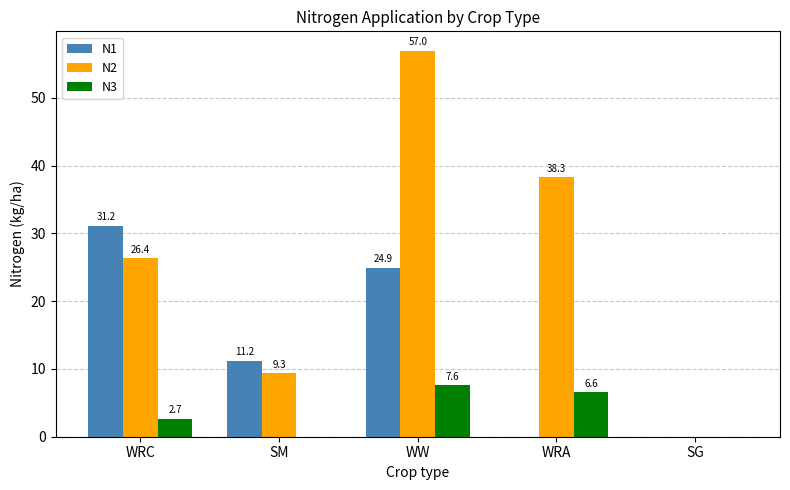

The value of N3 at WRA is 9.2. True or false?

False